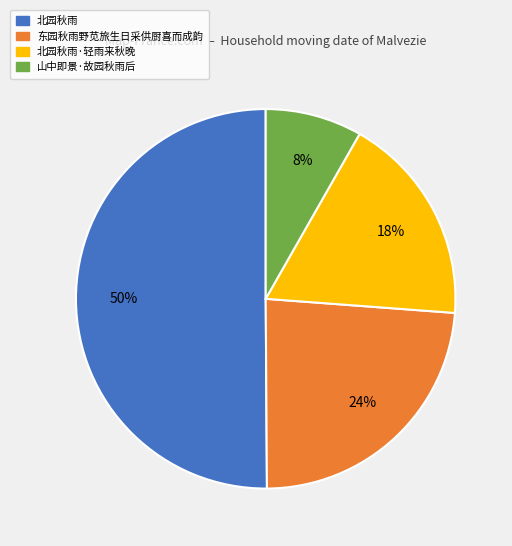

What is the largest slice in the pie chart?

北园秋雨